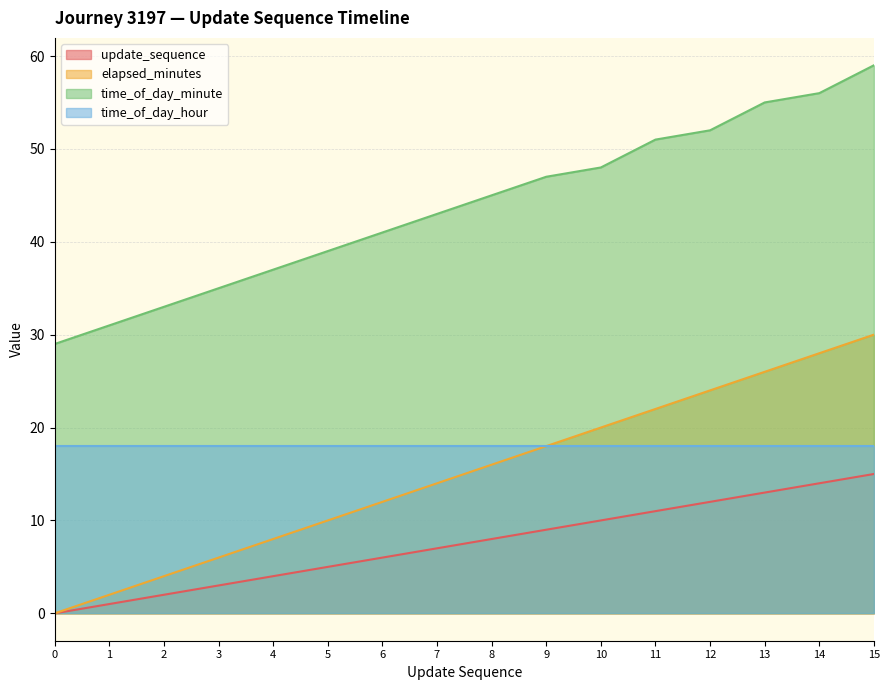

What is the highest value of the time_of_day_minute series?

59